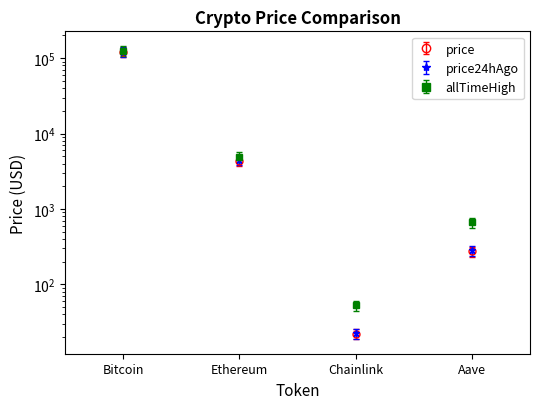

At how many categories does at least one series exceed 73536?

1